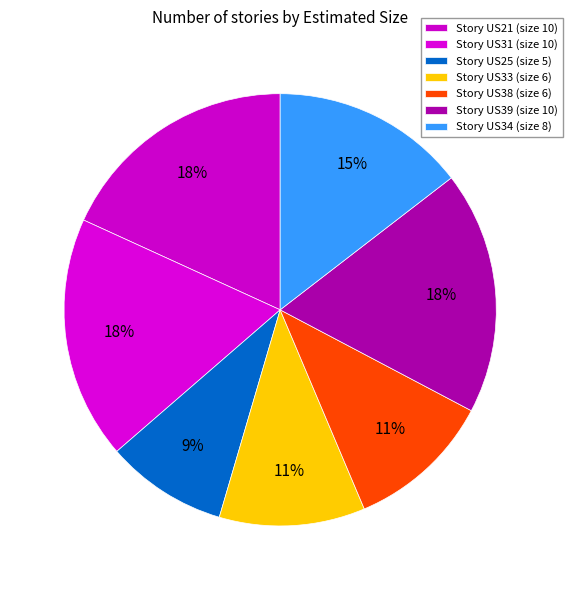

Count the number of slices in the pie.

7